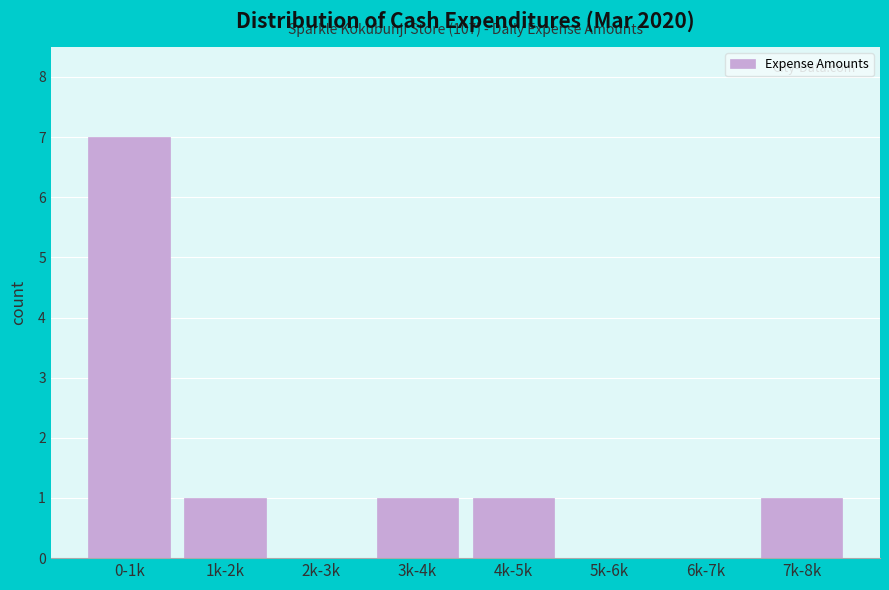

Reading left to right, extract all data points from this chart.

0-1k=7	1k-2k=1	2k-3k=0	3k-4k=1	4k-5k=1	5k-6k=0	6k-7k=0	7k-8k=1